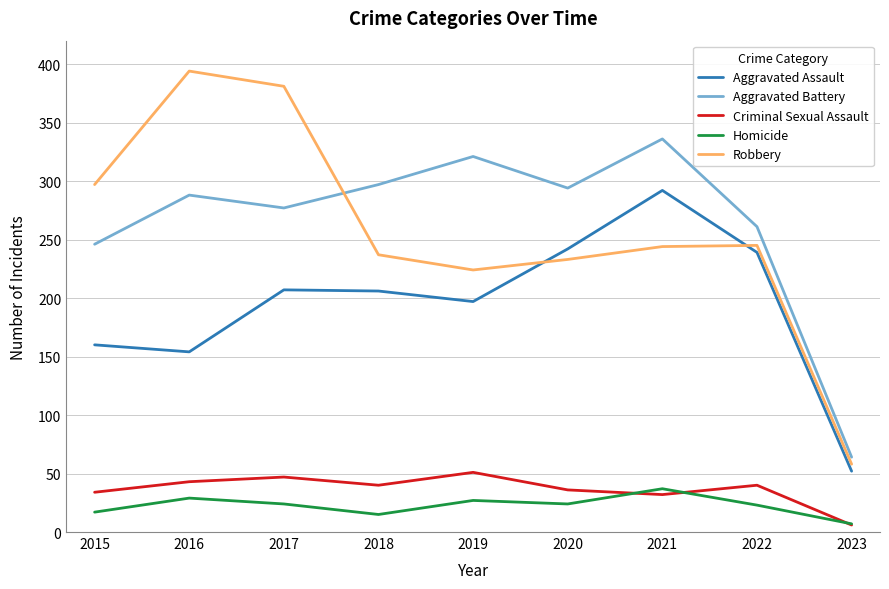

What are all the series names shown in the legend?

Aggravated Assault, Aggravated Battery, Criminal Sexual Assault, Homicide, Robbery